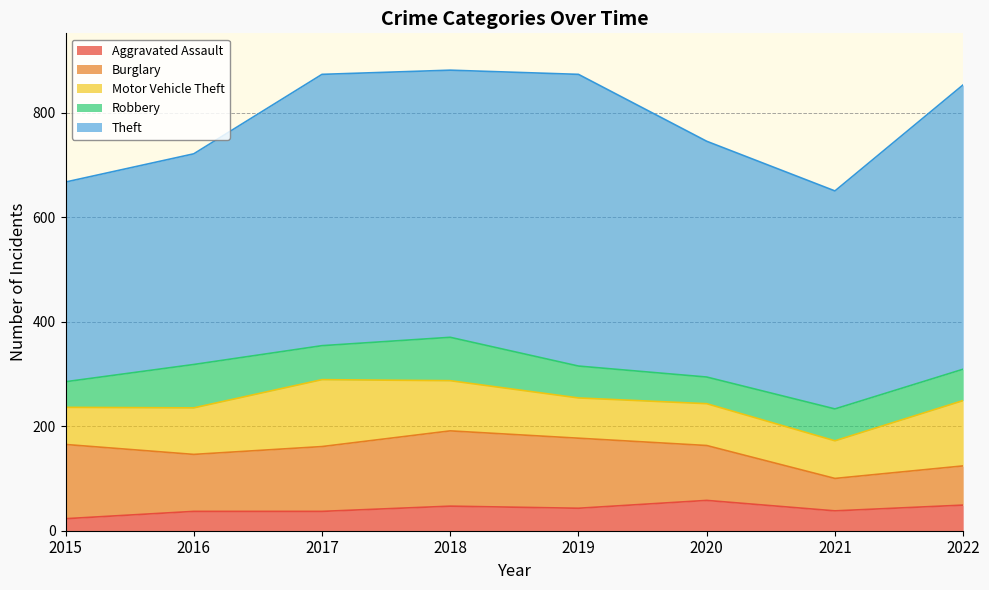

Where is the first local minimum for Theft?

2018